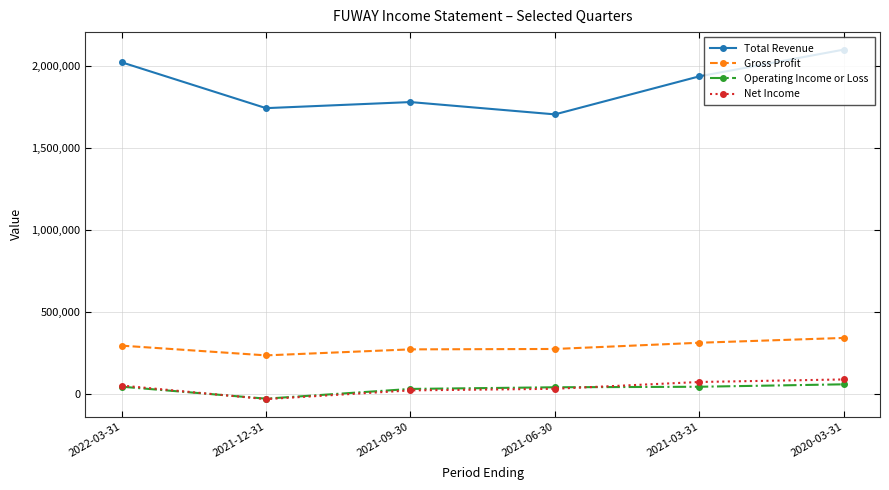

At which label is Total Revenue closest to 1901850?

2021-03-31